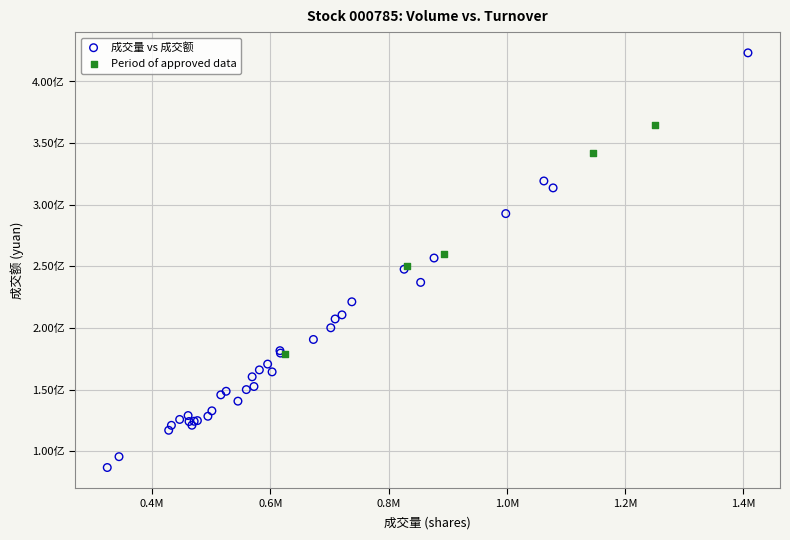

Which series reaches the minimum Y coordinate?

成交量 vs 成交额